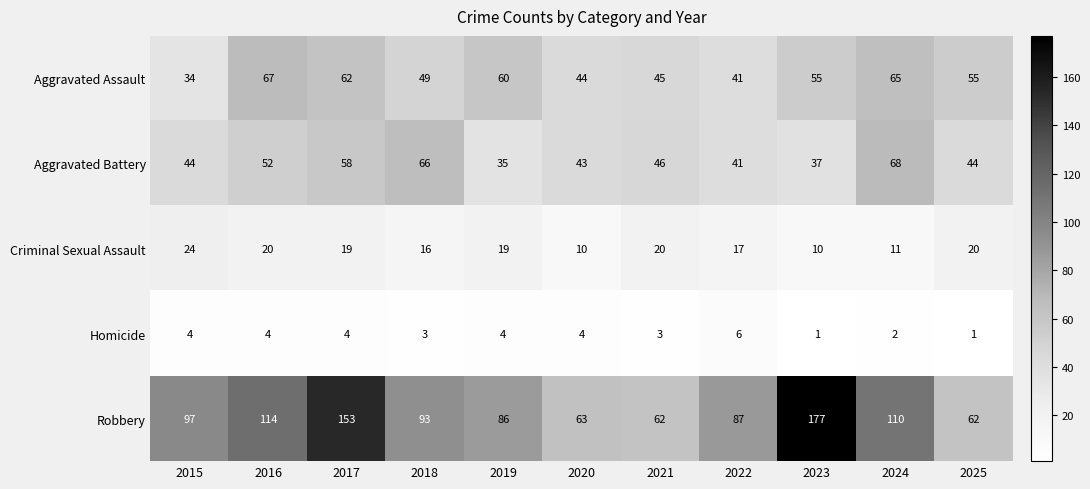

What is the average value of the Homicide series?

3